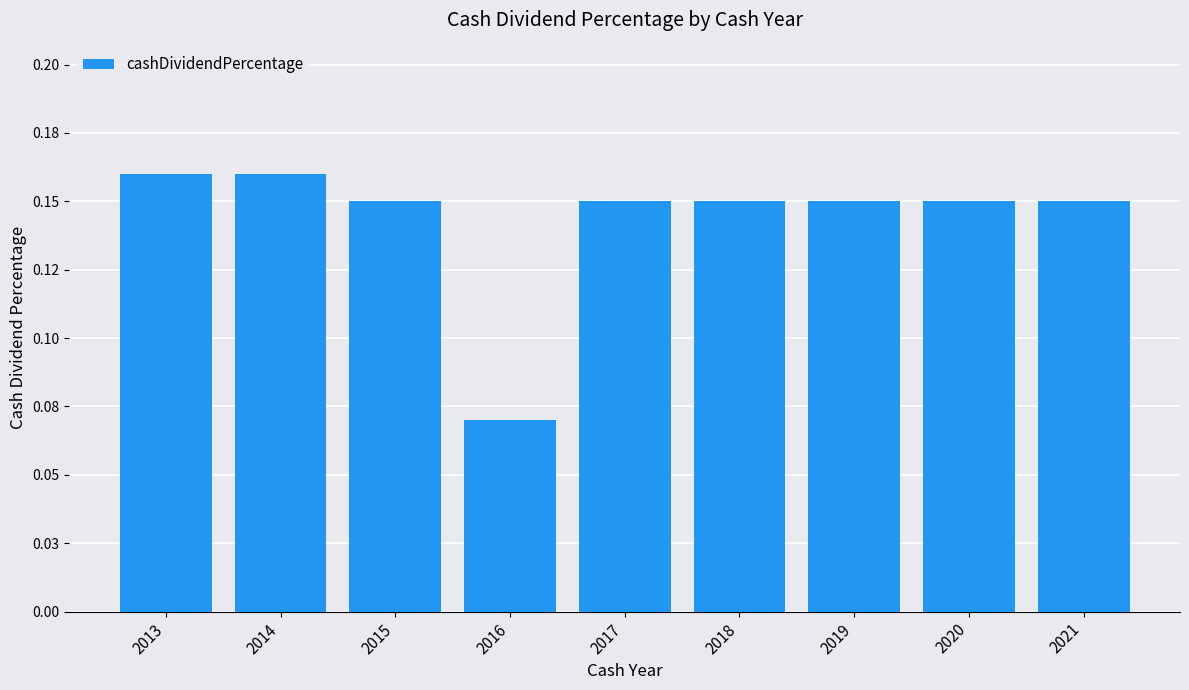

List the labels in order of value, smallest first.

2016, 2015, 2017, 2018, 2019, 2020, 2021, 2013, 2014